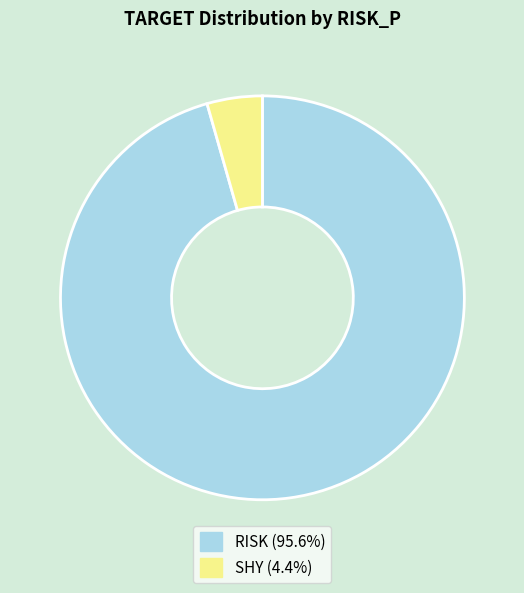

Count the number of slices in the pie.

2